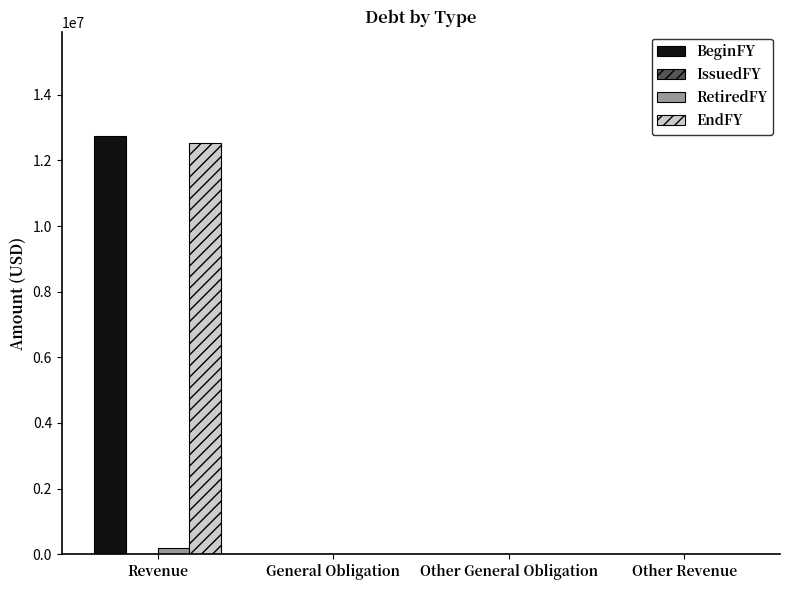

True or false: EndFY has a value of 6167700 at General Obligation.

False